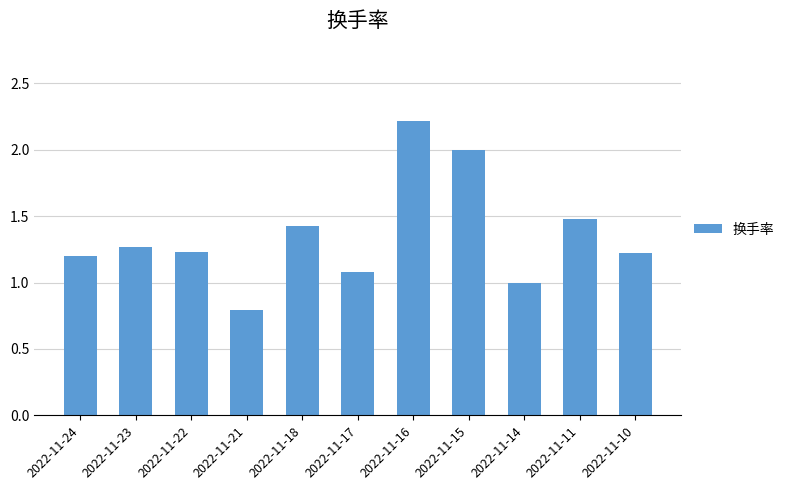

Does the chart contain stacked bars?

No